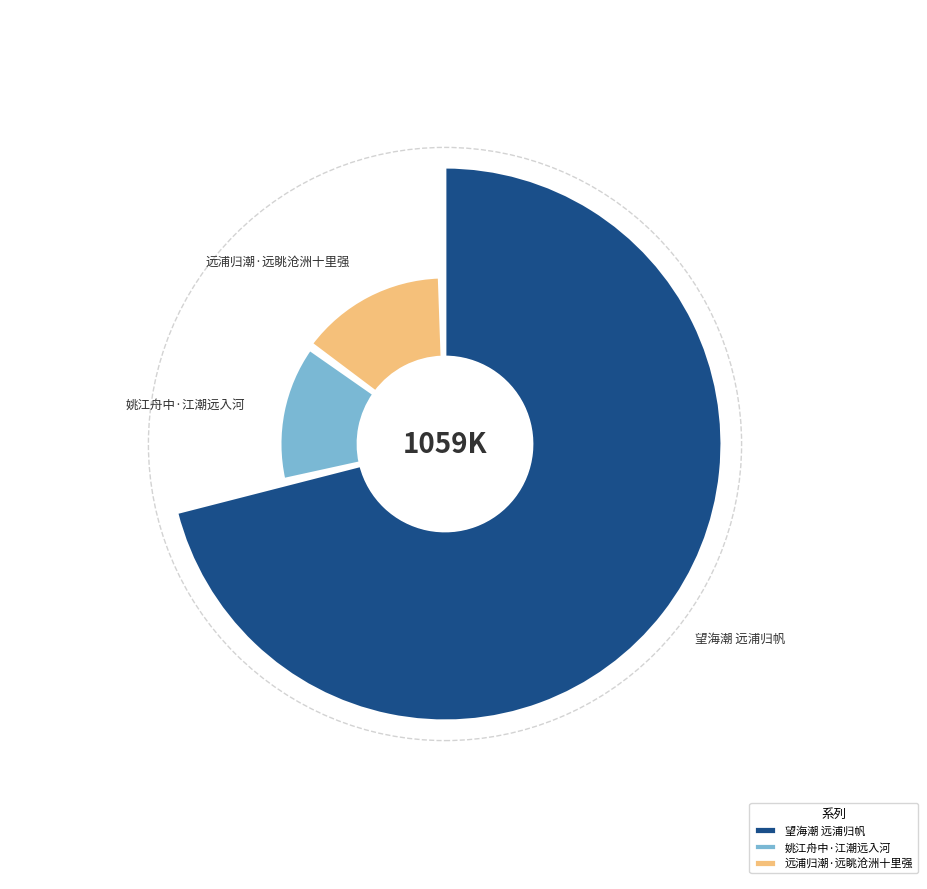

The 望海潮 远浦归帆 slice represents 72% of the pie. True or false?

True